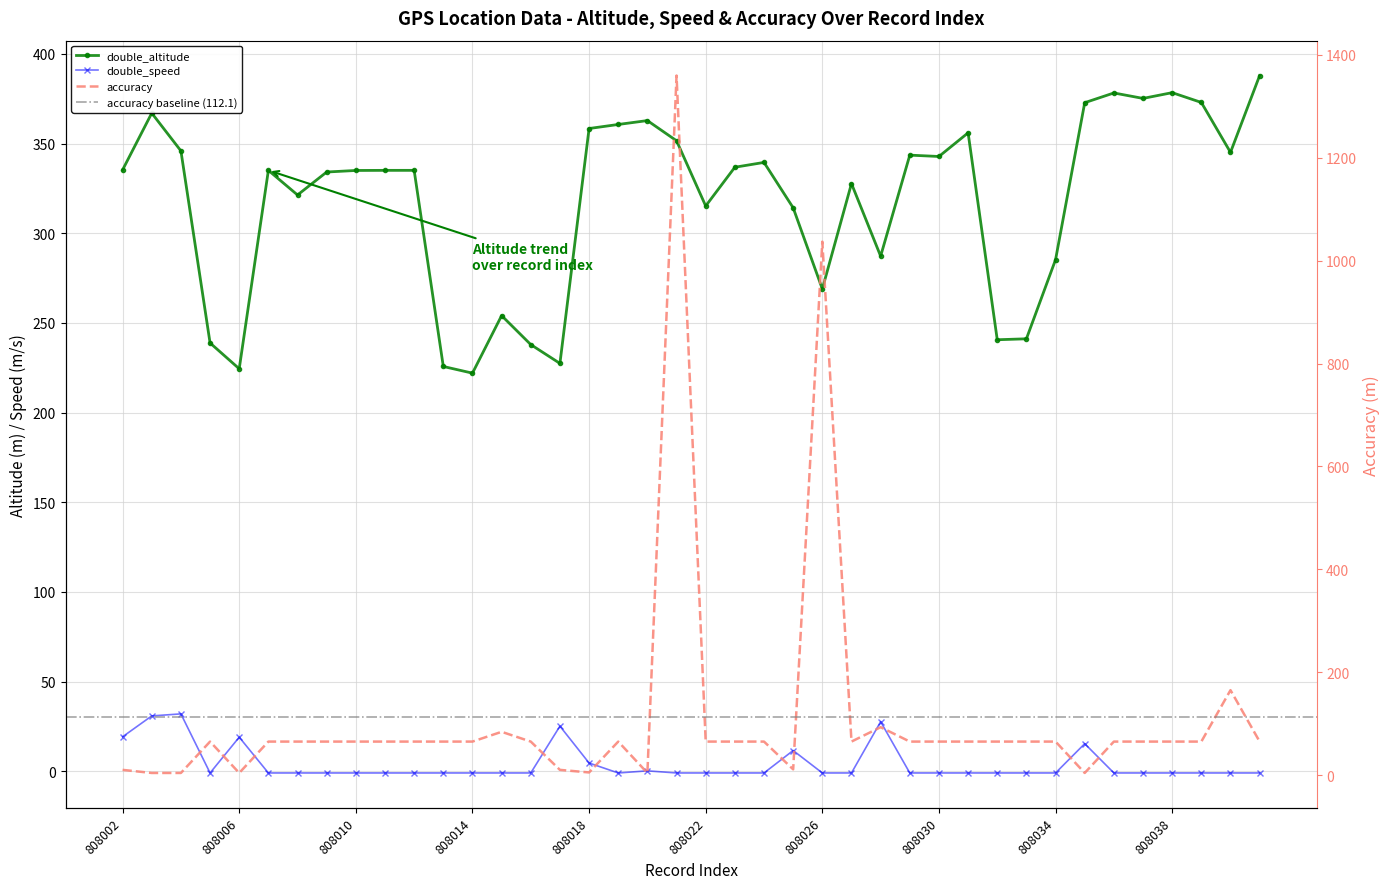

Rank the series by their average value, from lowest to highest.

double_speed, accuracy, double_altitude